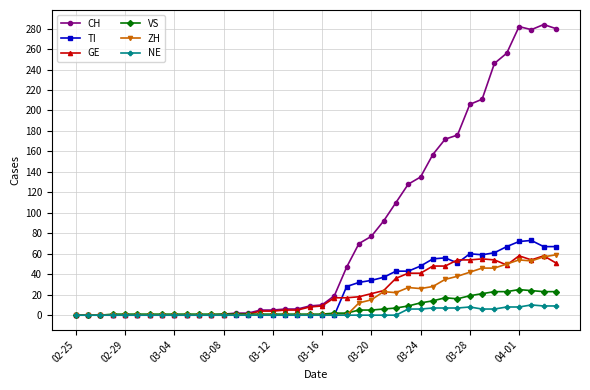

What is the maximum value for NE?

10